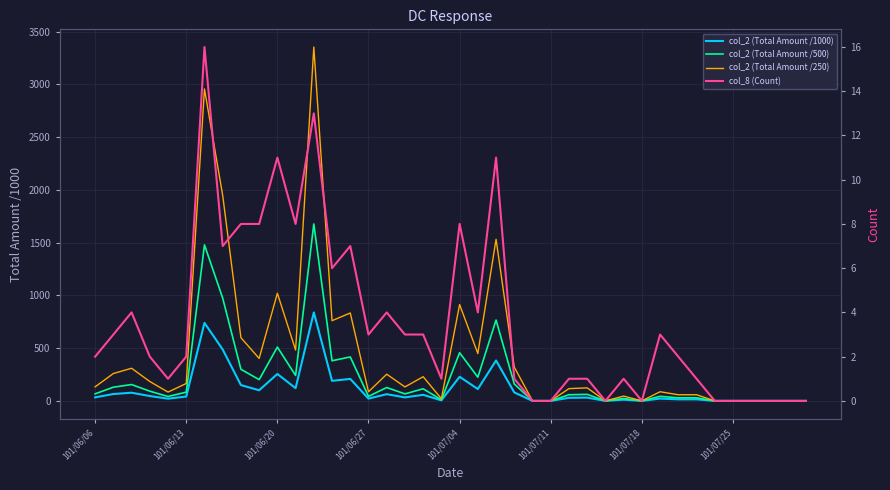

Is the value of col_2 (Total Amount /1000) at 101/06/27 greater than the value of col_2 (Total Amount /250) at 36?

Yes